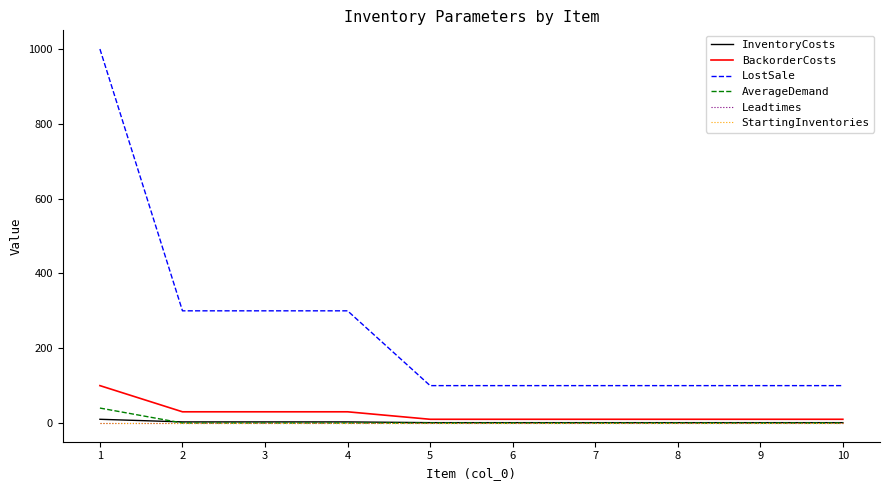

Between 3 and 5, which series saw the biggest shift?

LostSale